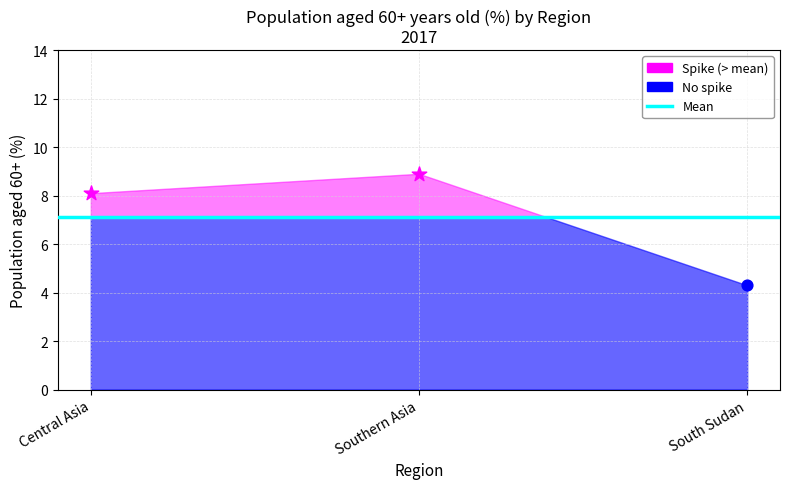

Which has a higher value, Central Asia or Southern Asia?

Southern Asia